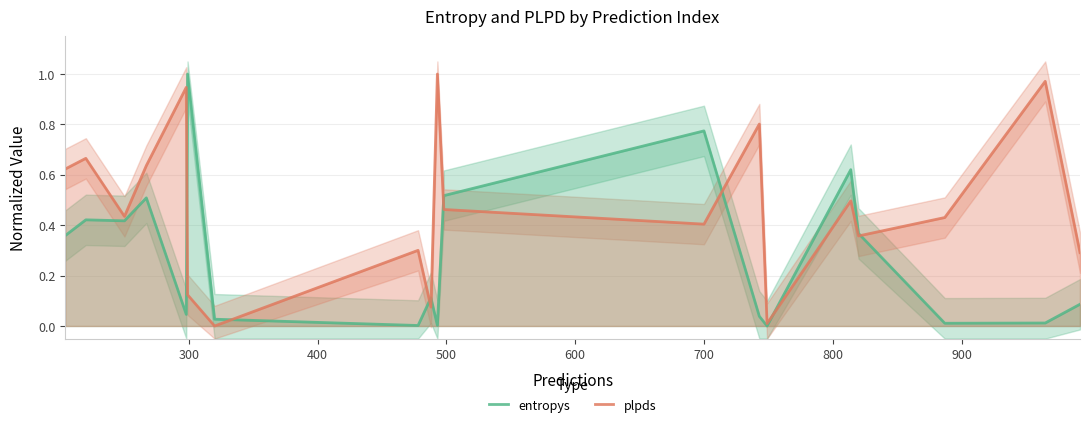

How many distinct data groups are displayed?

2